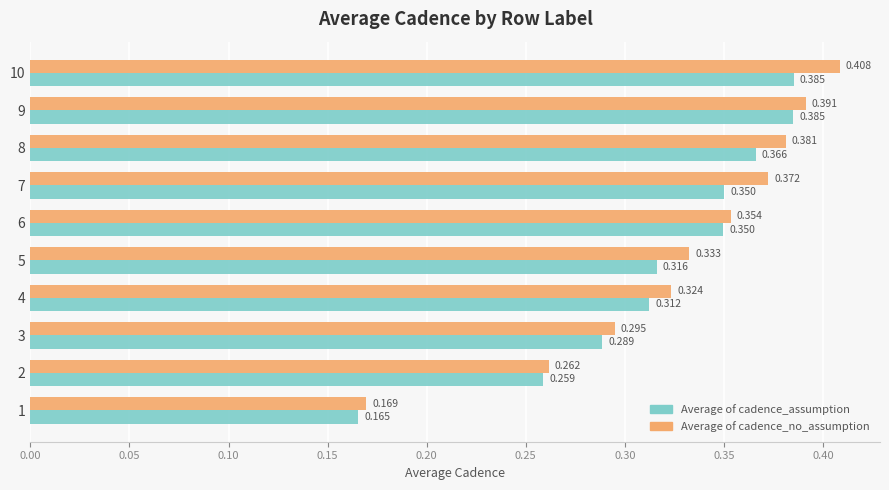

Rank the series by their average value, from lowest to highest.

Average of cadence_assumption, Average of cadence_no_assumption